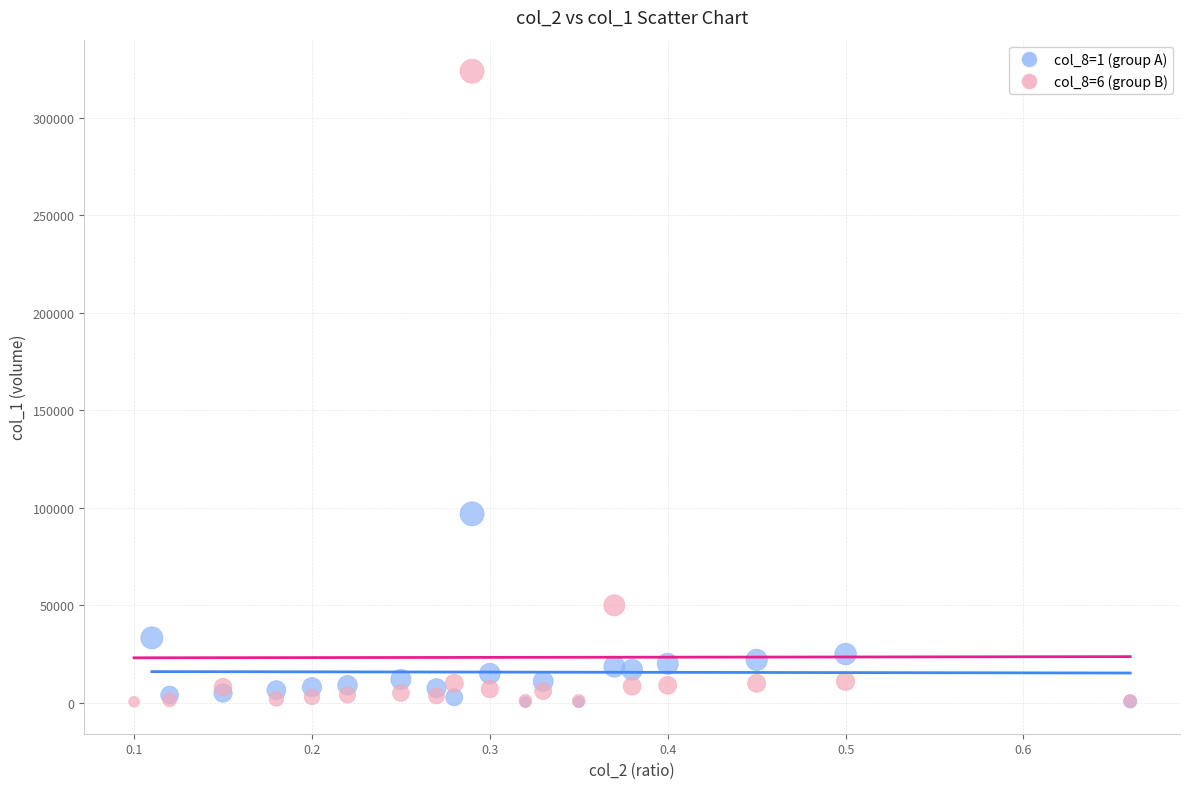

Which series contains the highest Y value?

col_8=6 (group B)